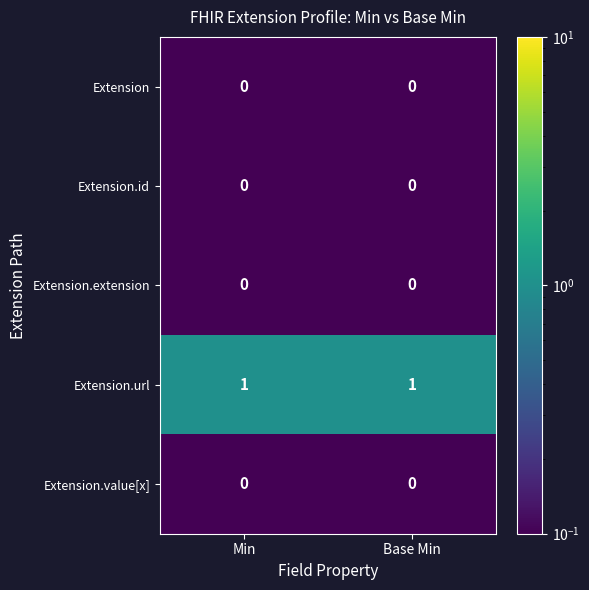

True or false: Extension.value[x] has a value of 0 at Min.

True